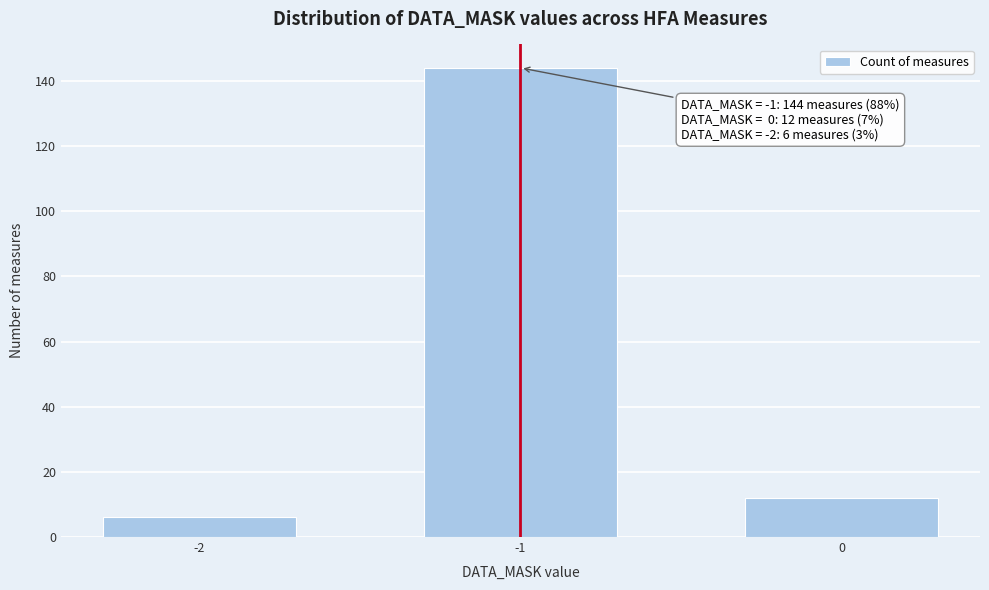

Reading left to right, transcribe all the data shown in this chart.

6	144	12